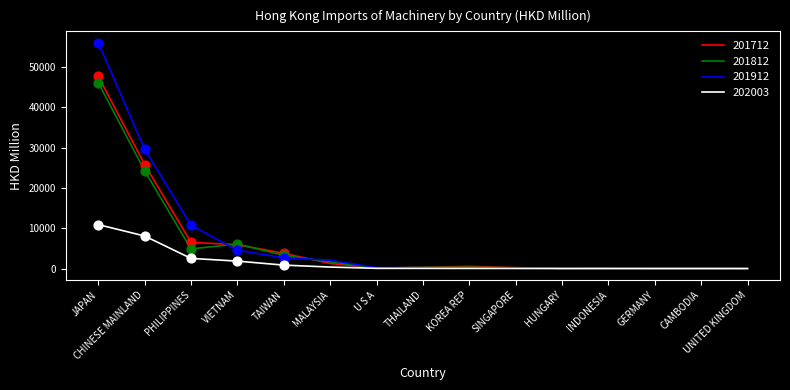

At which category is the sum across all series the highest?

JAPAN